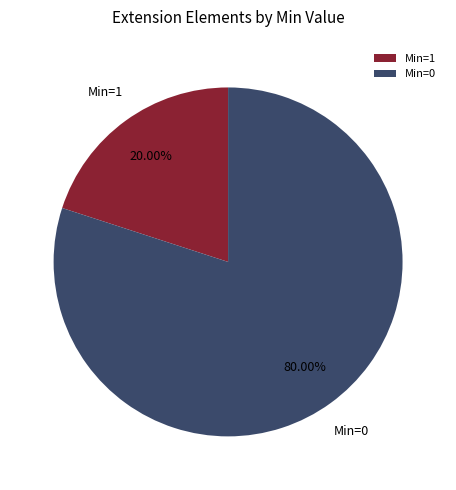

Between Min=0 and Min=1, which is larger?

Min=0